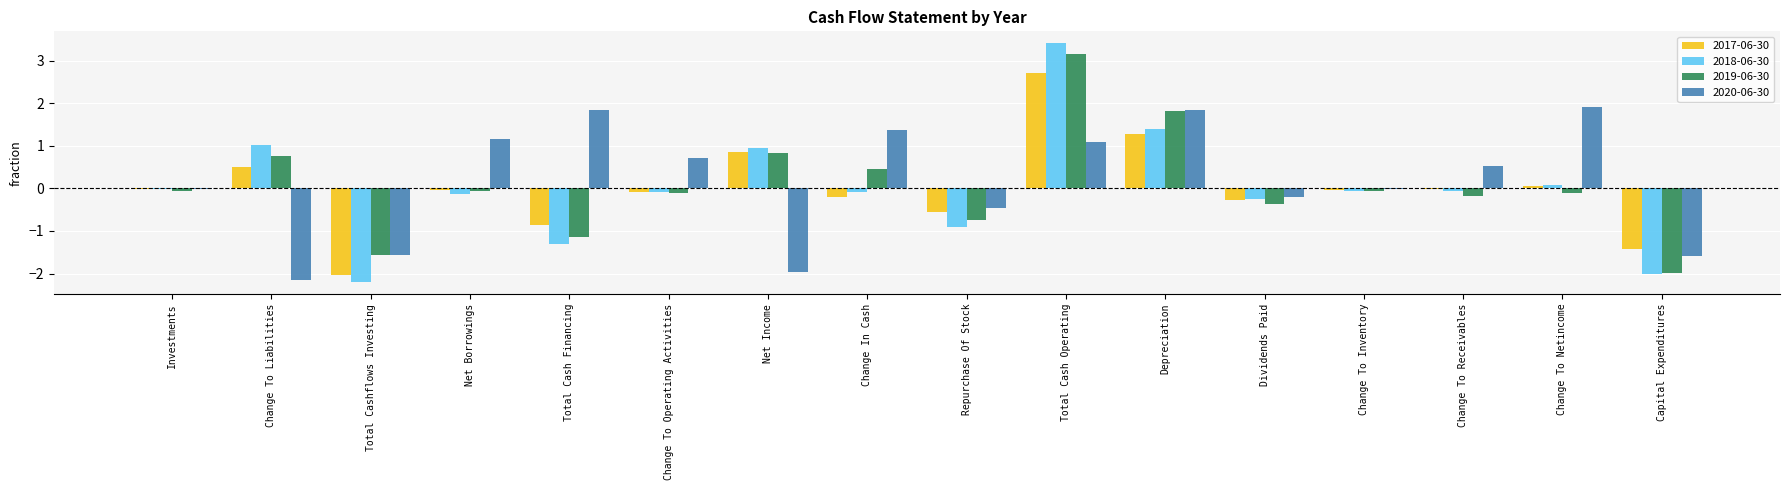

Is it true that 2020-06-30 equals -0.9 at Net Income?

False